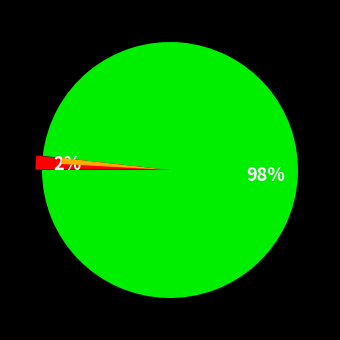

To the nearest percent, what is the difference between the largest and smallest slice percentages?

96%